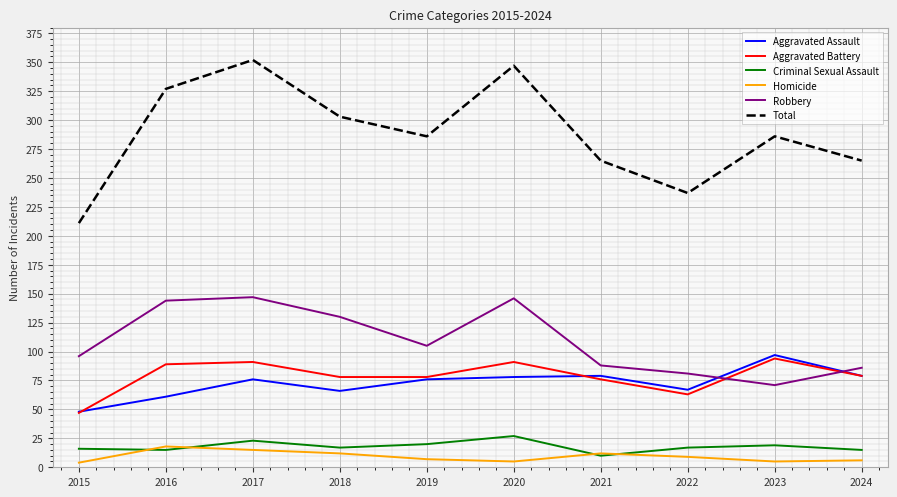

The Total series shows 94 at 2017. True or false?

False